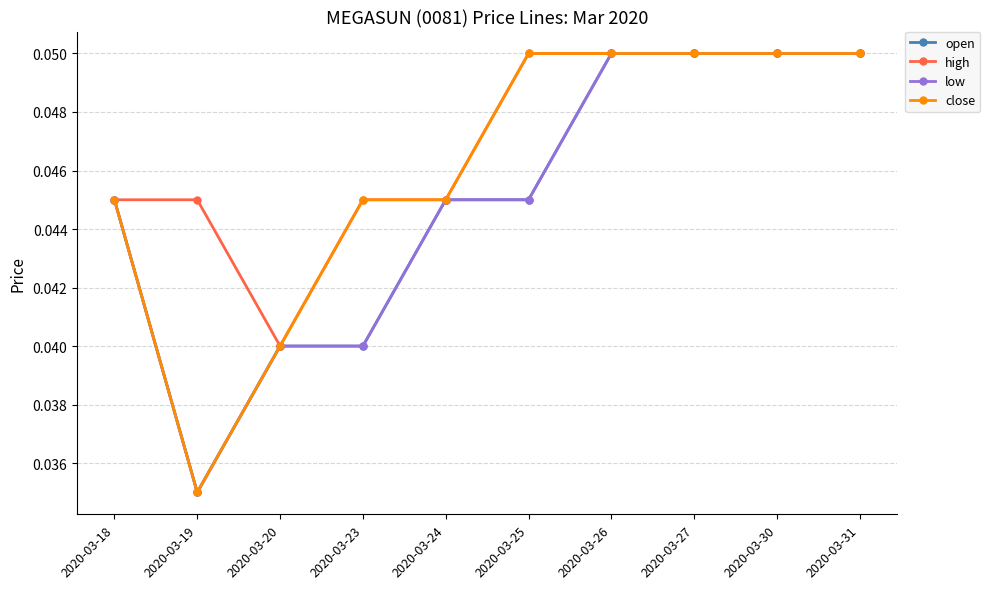

List the labels in order of low value, largest first.

2020-03-26, 2020-03-27, 2020-03-30, 2020-03-31, 2020-03-18, 2020-03-24, 2020-03-25, 2020-03-20, 2020-03-23, 2020-03-19